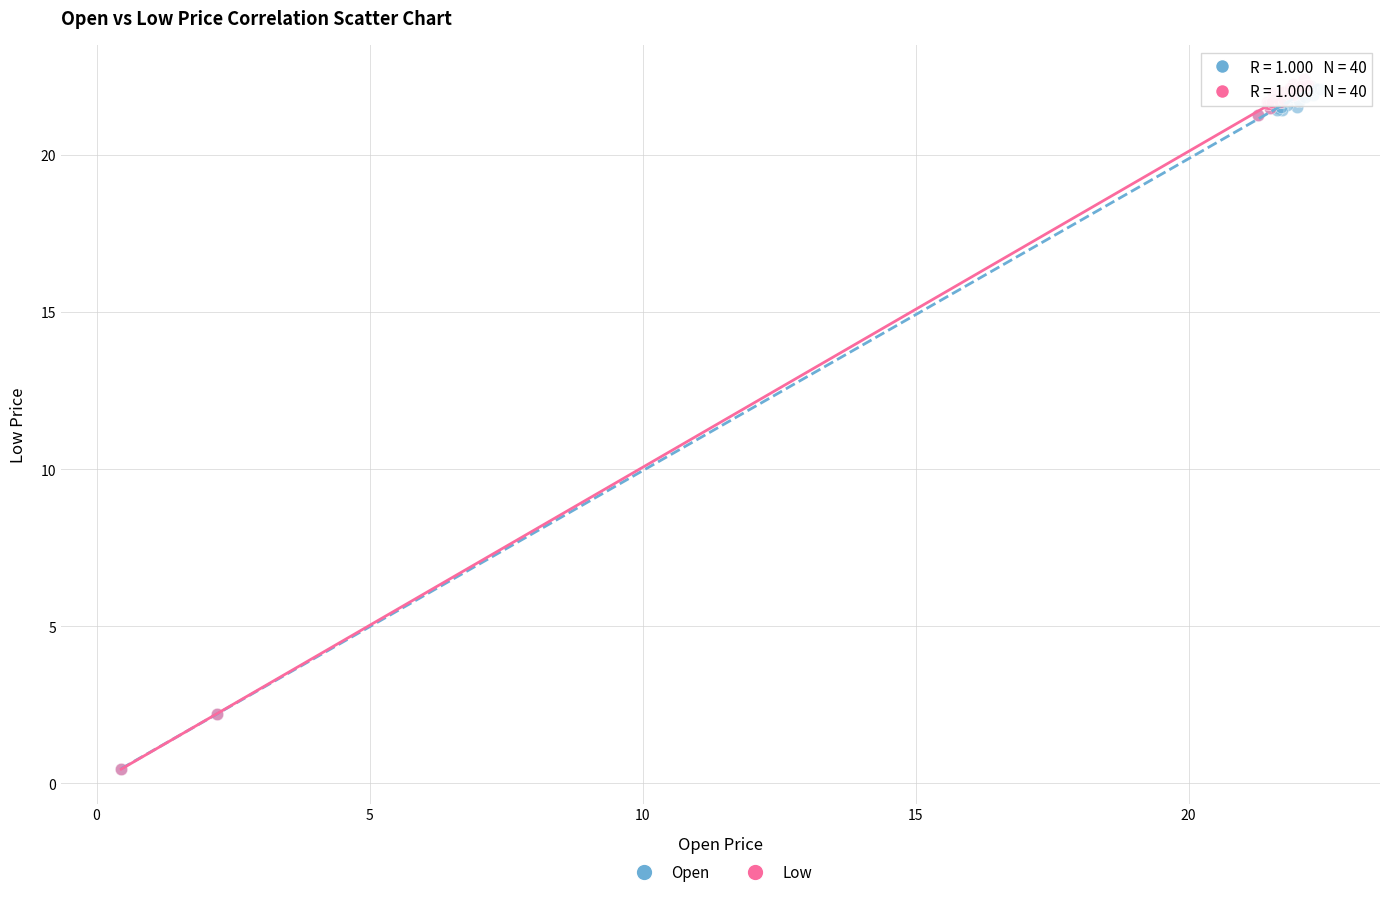

Which series has the widest spread of Y values?

Low